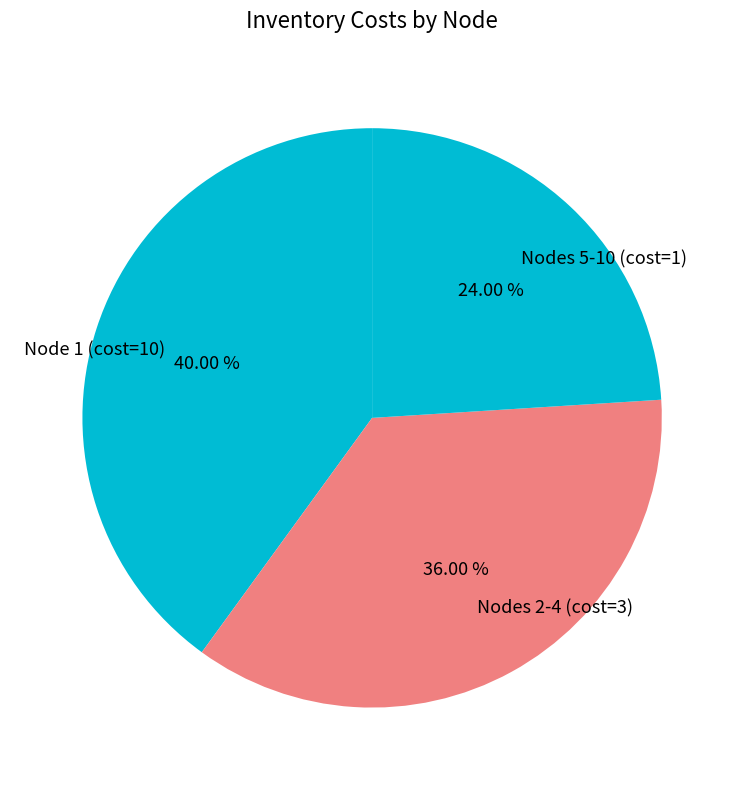

Does any single category account for the majority?

No